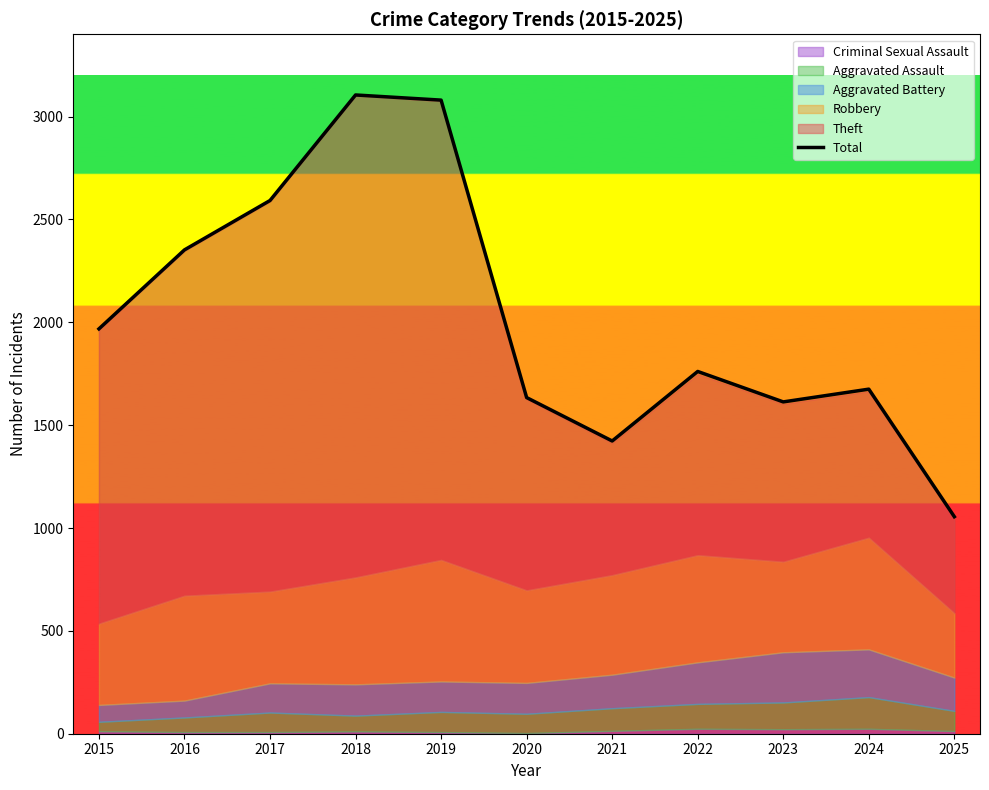

What is the difference between the values at 2021 and 2016?

929